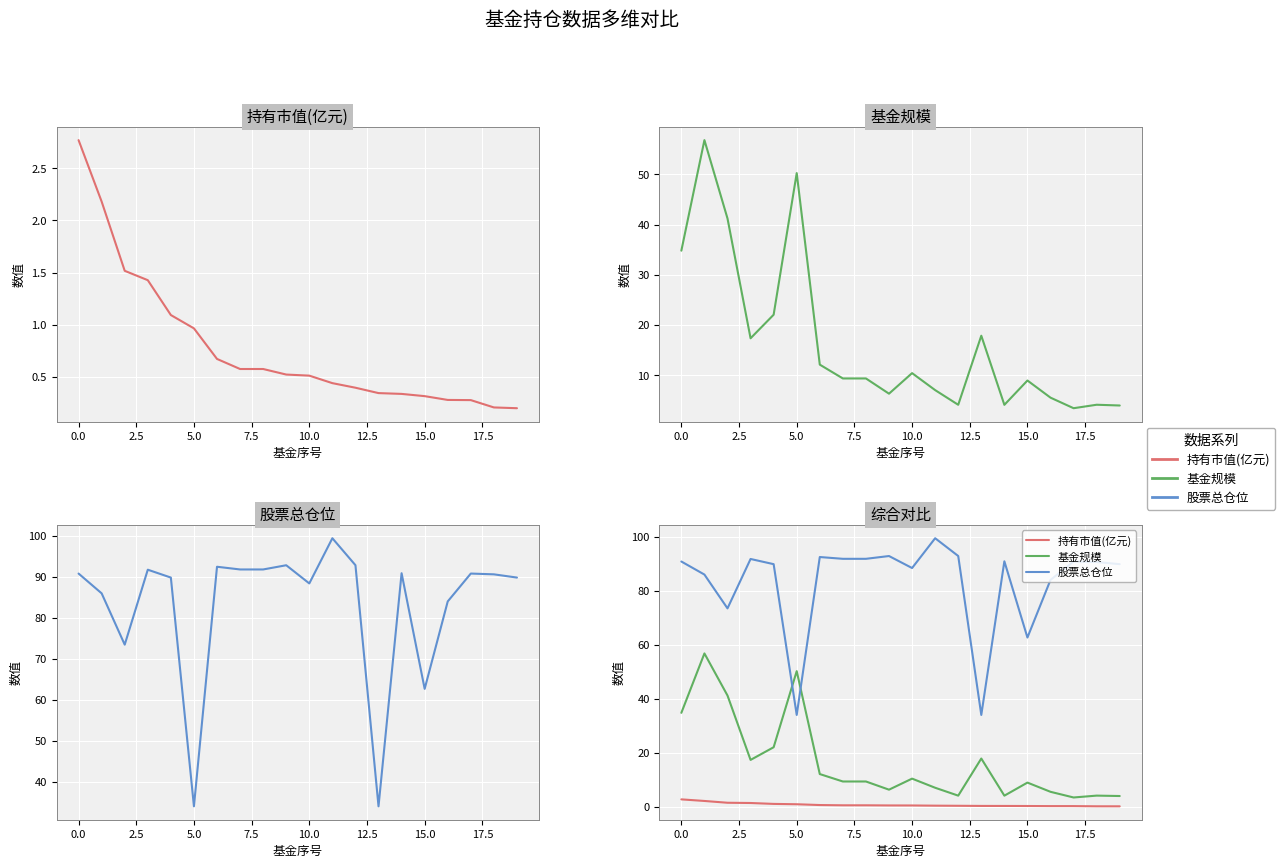

Reading left to right, what are all the values shown in this chart?

持有市值(亿元): 2.8	2.2	1.5	1.4	1.1	1.0	0.7	0.6	0.6	0.5	0.5	0.4	0.4	0.3	0.3	0.3	0.3	0.3	0.2	0.2
基金规模: 34.8	56.8	41.2	17.4	22.1	50.2	12.1	9.4	9.4	6.4	10.4	7.1	4.2	17.9	4.1	9.0	5.6	3.5	4.2	4.0
股票总仓位: 90.8	86.0	73.5	91.8	89.8	34.0	92.5	91.8	91.8	92.9	88.4	99.5	92.9	34.0	90.9	62.7	84.0	90.8	90.6	89.8